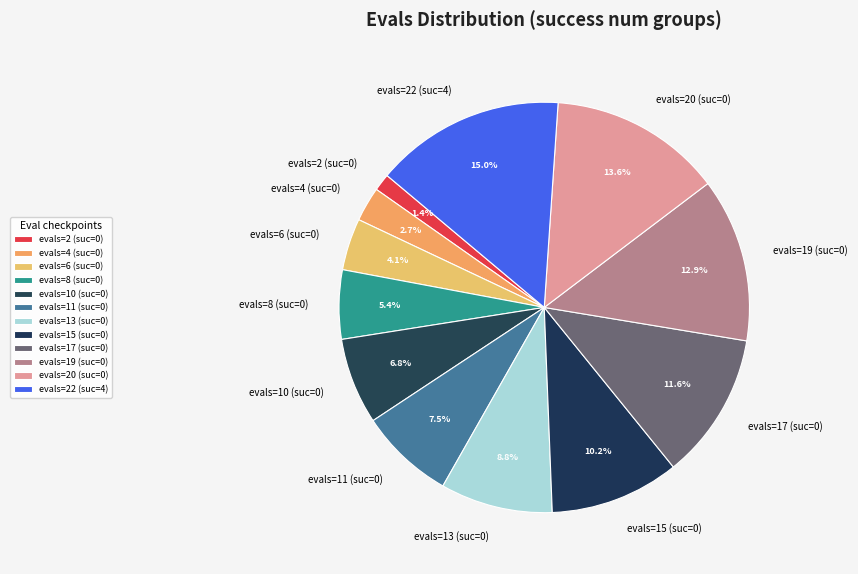

Is there any slice that represents more than half of the pie?

No